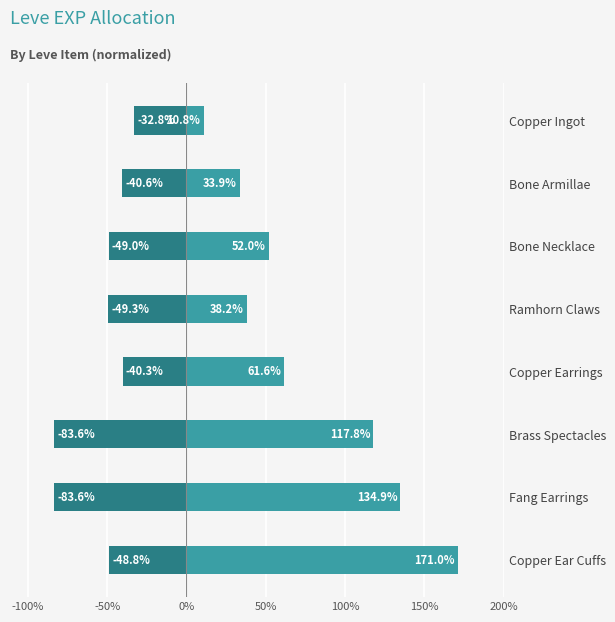

What is the average value of the Leve Gil (neg) series?

-53.5